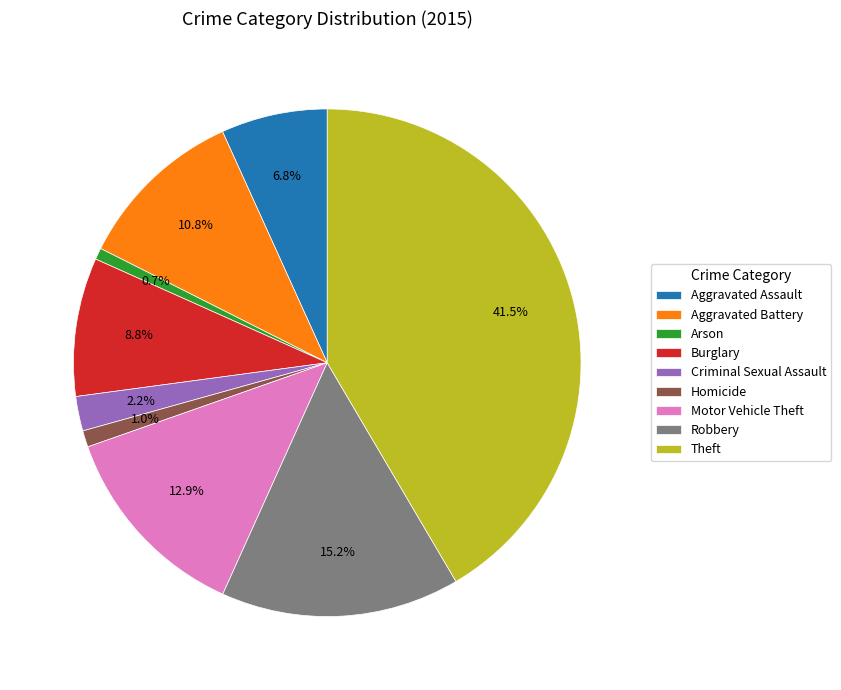

What is the largest slice in the pie chart?

Theft